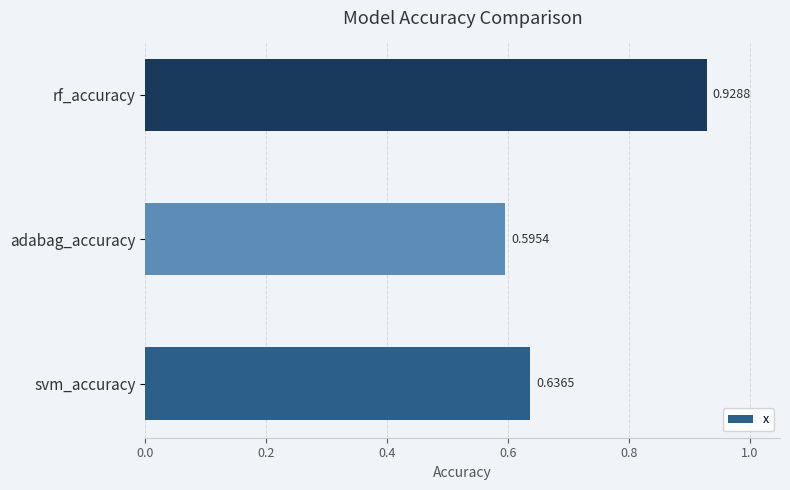

What is the change in value from svm_accuracy to rf_accuracy?

+0.3